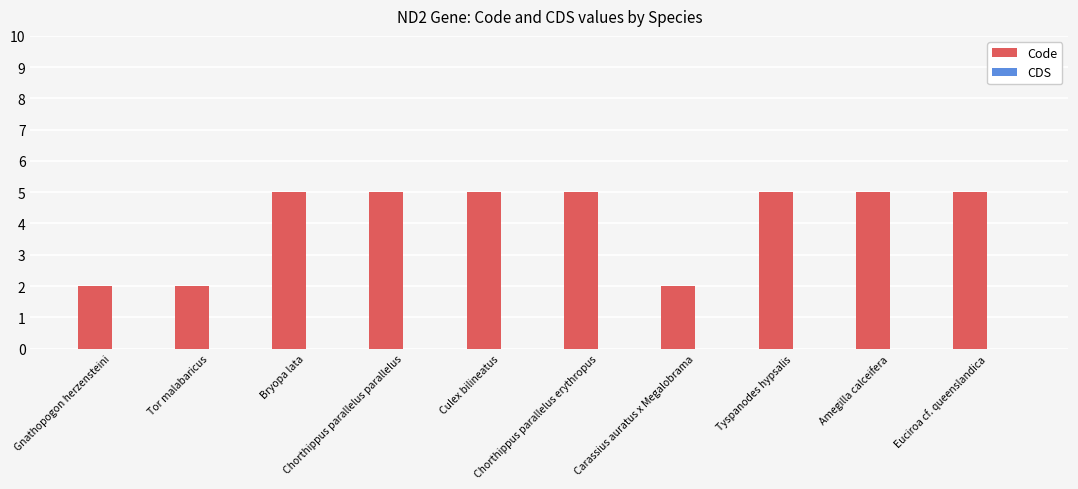

What is the greatest value displayed?

5